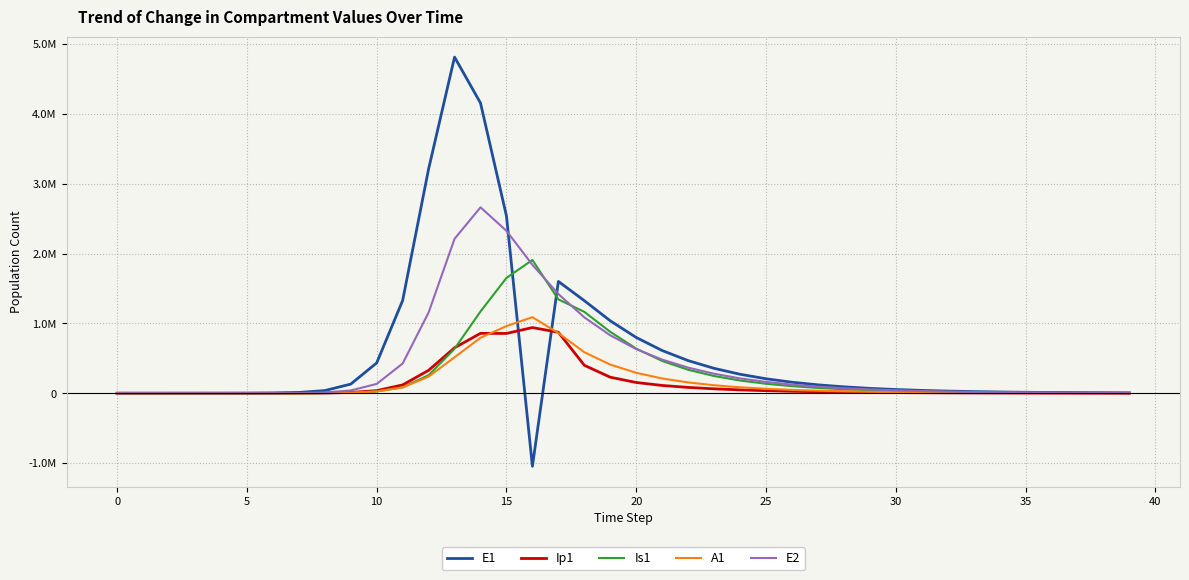

Does the chart display data point markers on the line(s)?

No